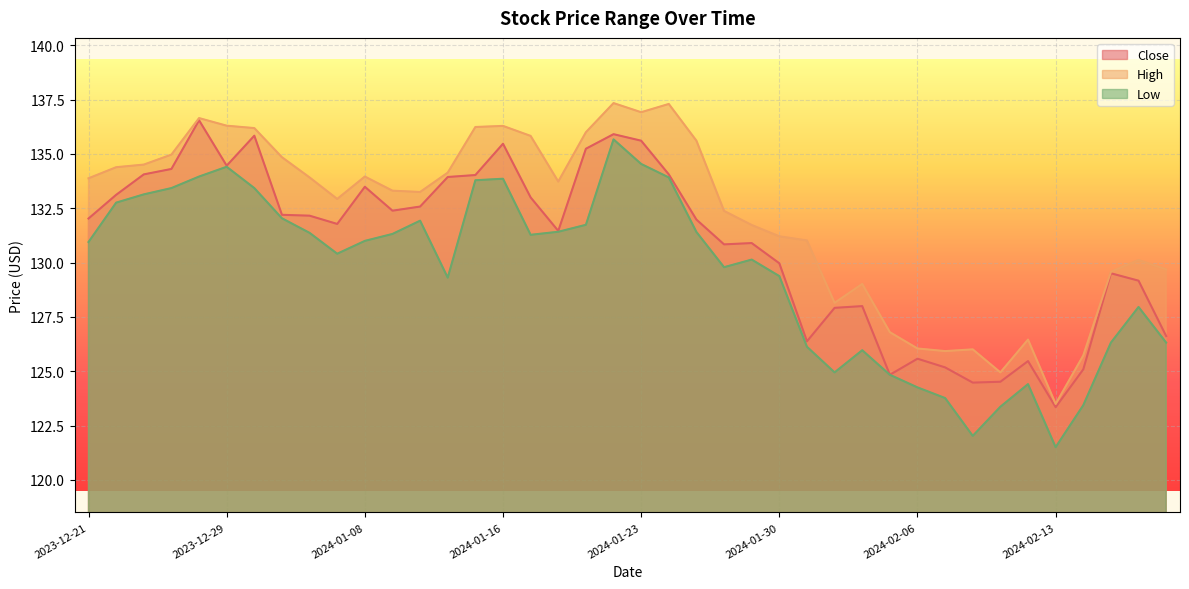

Rank the series by their average value, from lowest to highest.

Low, Close, High